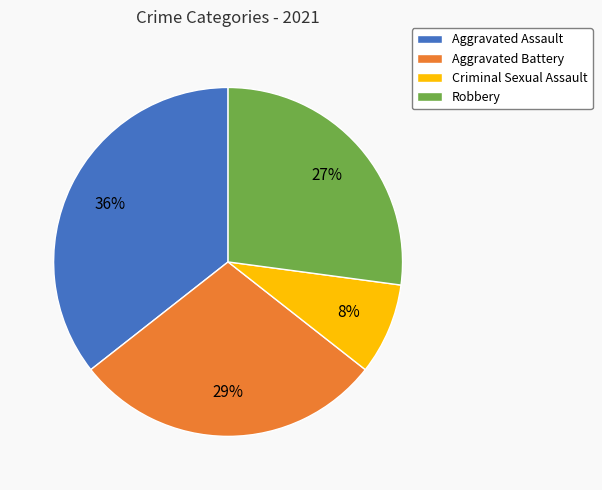

To the nearest percent, what percentage of the pie is Aggravated Assault?

36%